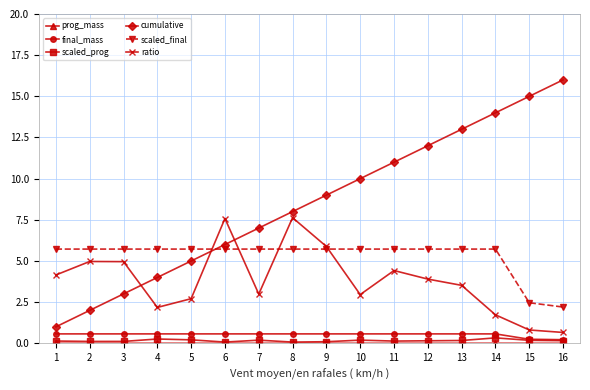

What is the difference between the maximum and minimum values in the scaled_prog series?

0.3